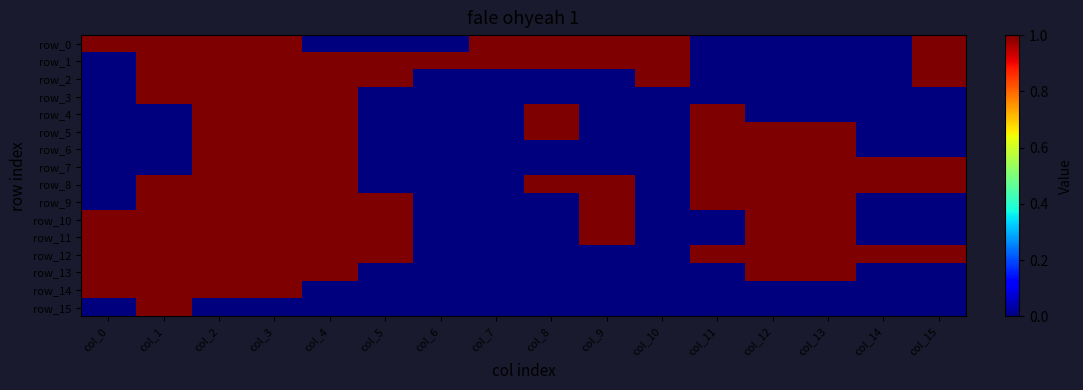

What is the spread (max minus min) of values at col_0?

1